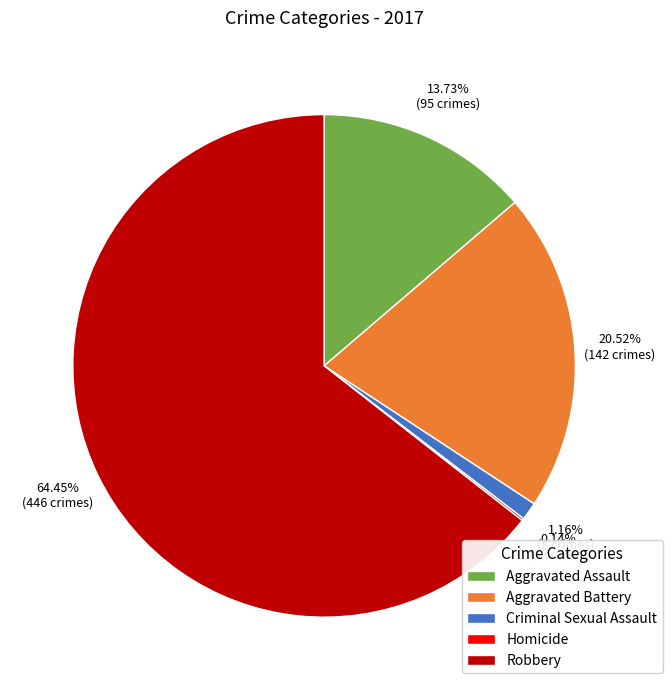

Between Criminal Sexual Assault and Aggravated Assault, which is larger?

Aggravated Assault